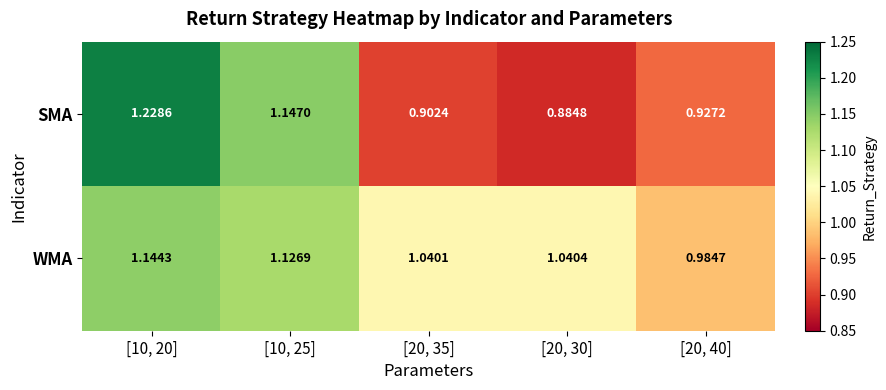

Which series has the largest total across all categories?

WMA